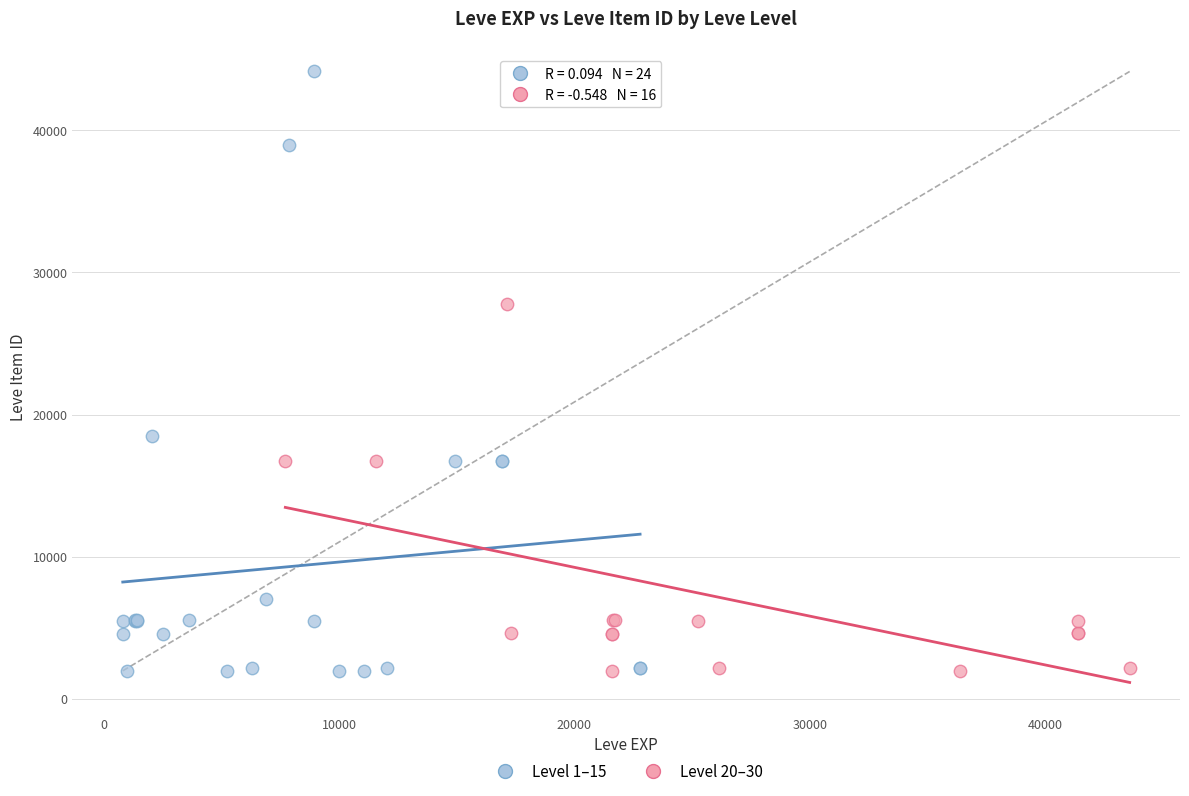

Which series has the largest Y range (max minus min)?

Level 1–15